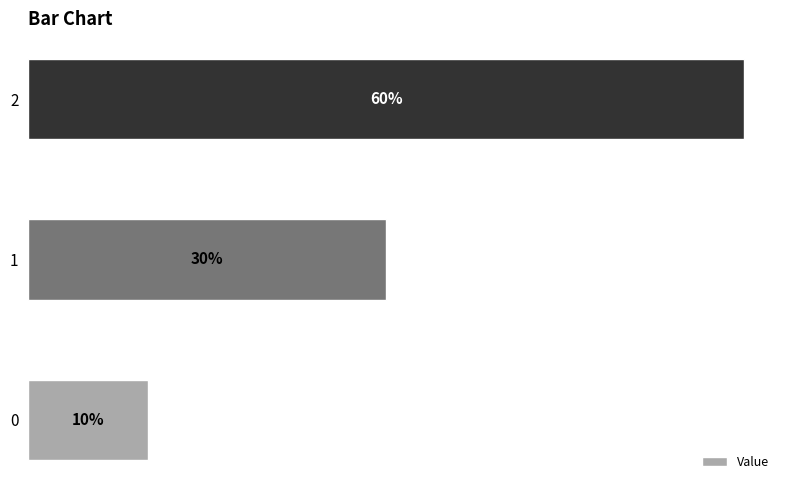

How many categories are shown in the chart?

3